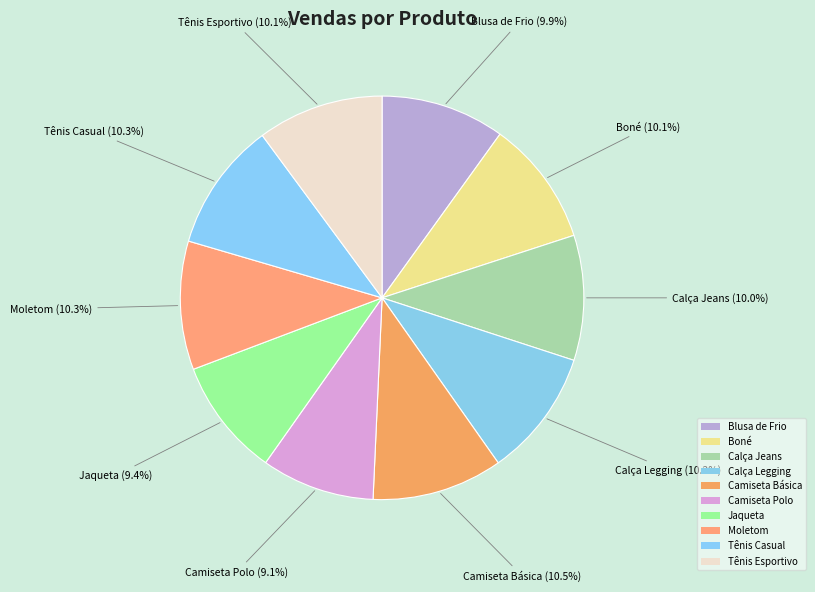

Count the number of slices in the pie.

10